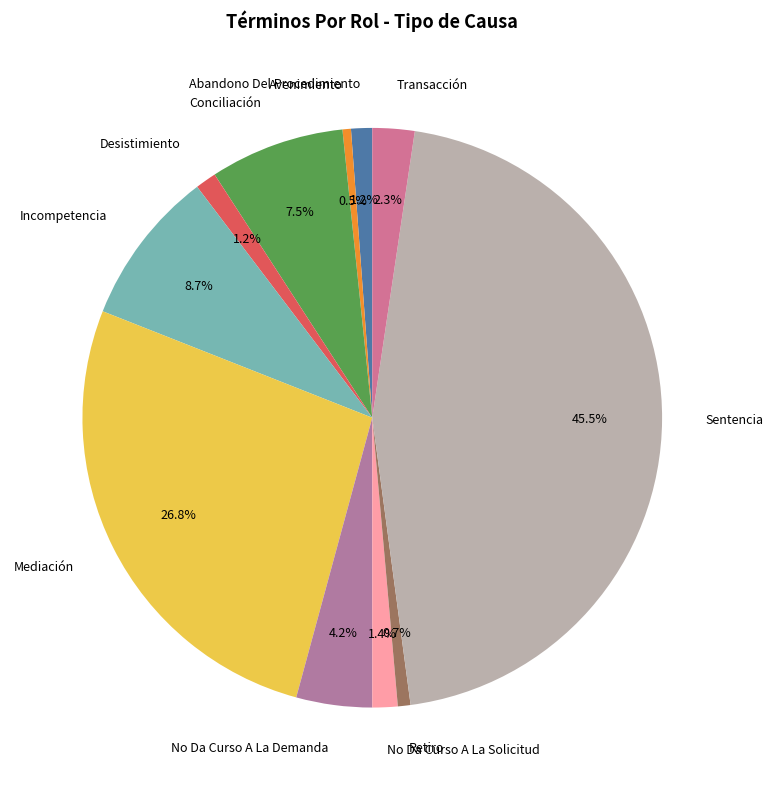

True or false: Incompetencia accounts for 9% of the total.

True